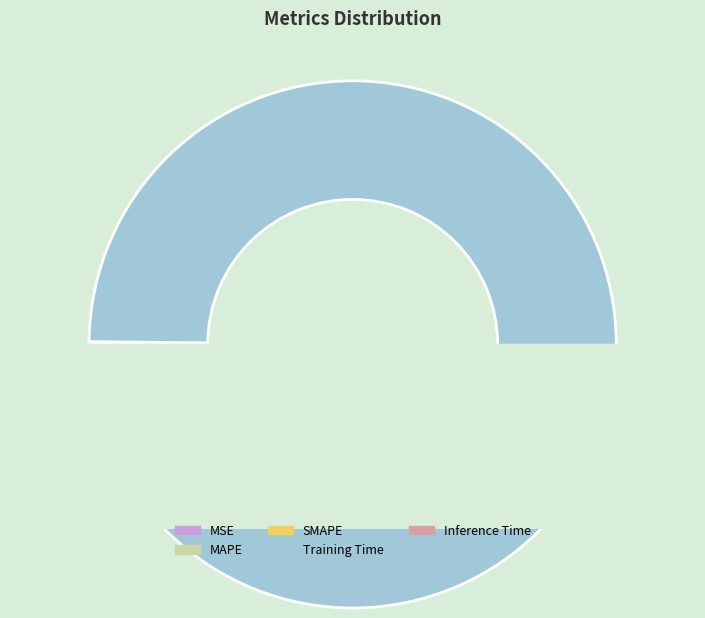

Is it true that SMAPE is 11% of the pie?

False